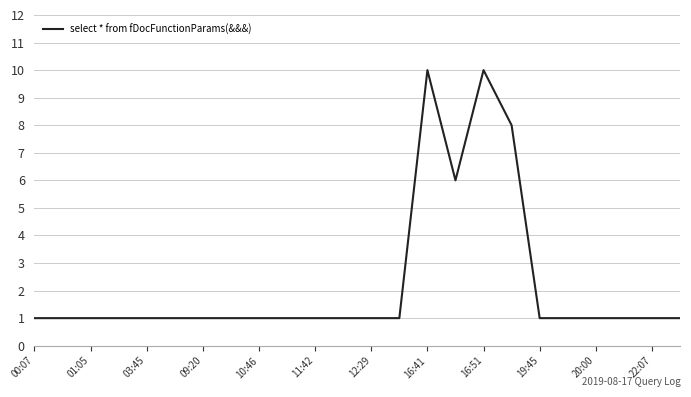

What is the difference between the maximum and minimum values?

9